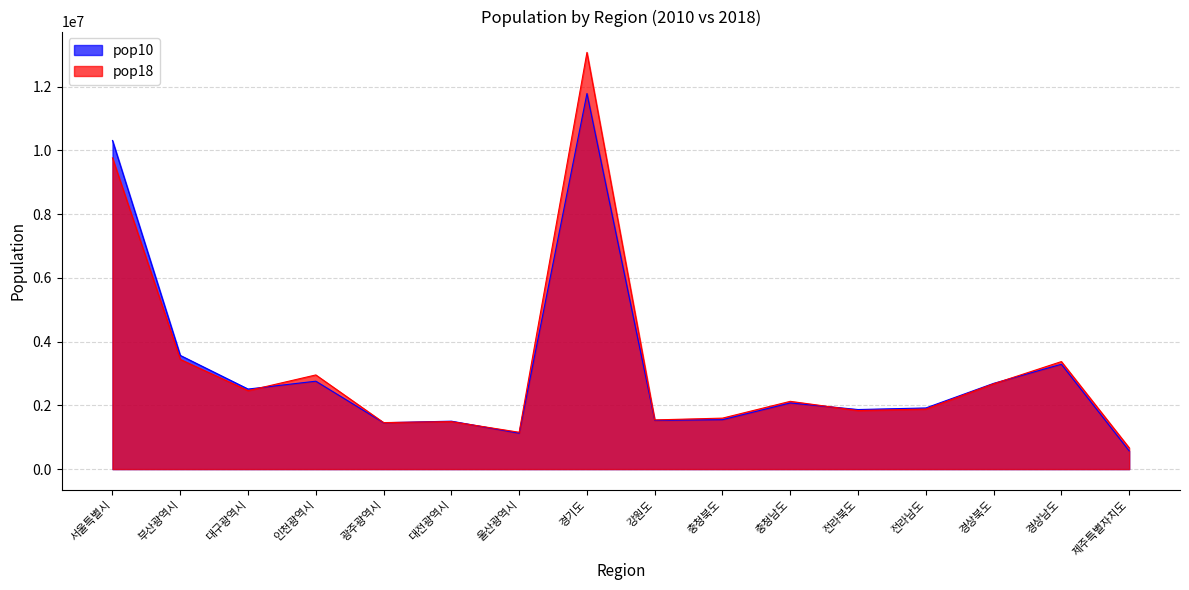

Reading left to right, transcribe all the data shown in this chart.

pop10: 10312545	3567910	2511676	2758296	1454636	1503664	1126298	11786622	1529818	1549528	2075514	1868963	1918485	2689920	3290536	571255
pop18: 9765623	3441453	2461769	2954642	1459336	1489936	1155623	13077153	1543052	1599252	2126282	1836832	1882970	2676831	3373988	667191